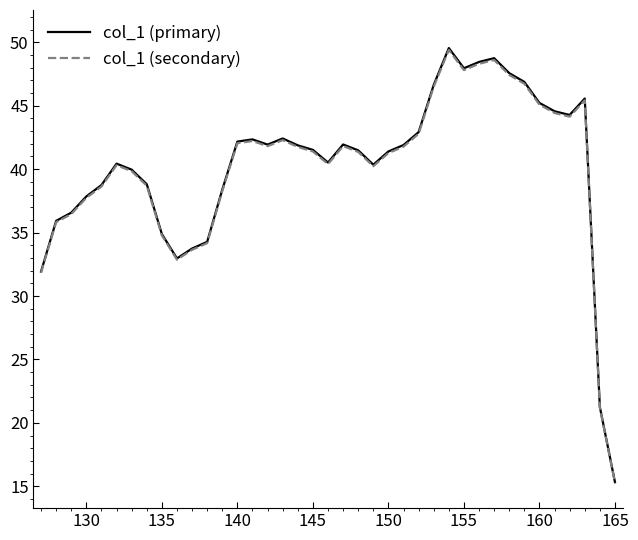

How many lines are shown in the chart?

2